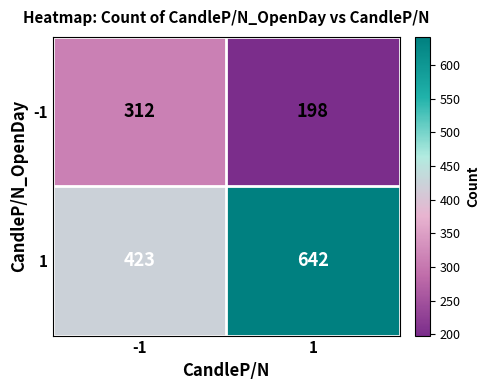

What is the approximate value of 1 at -1?

423